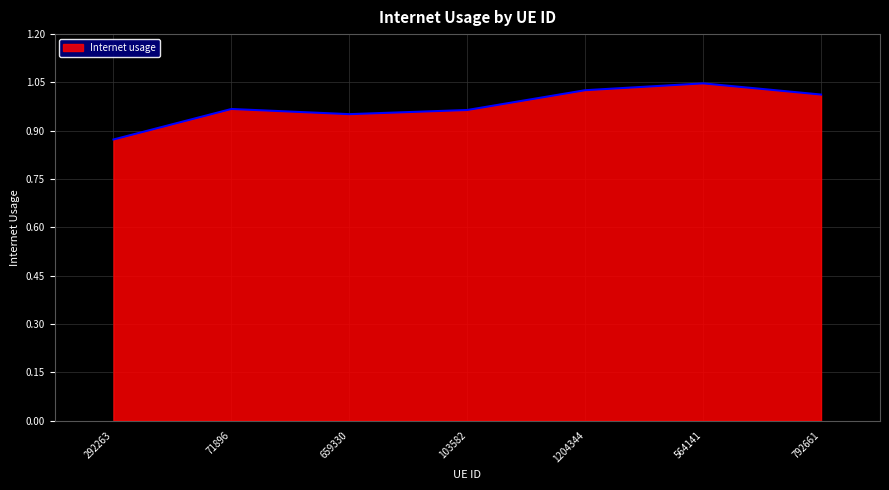

What position from the right is 1204344?

3